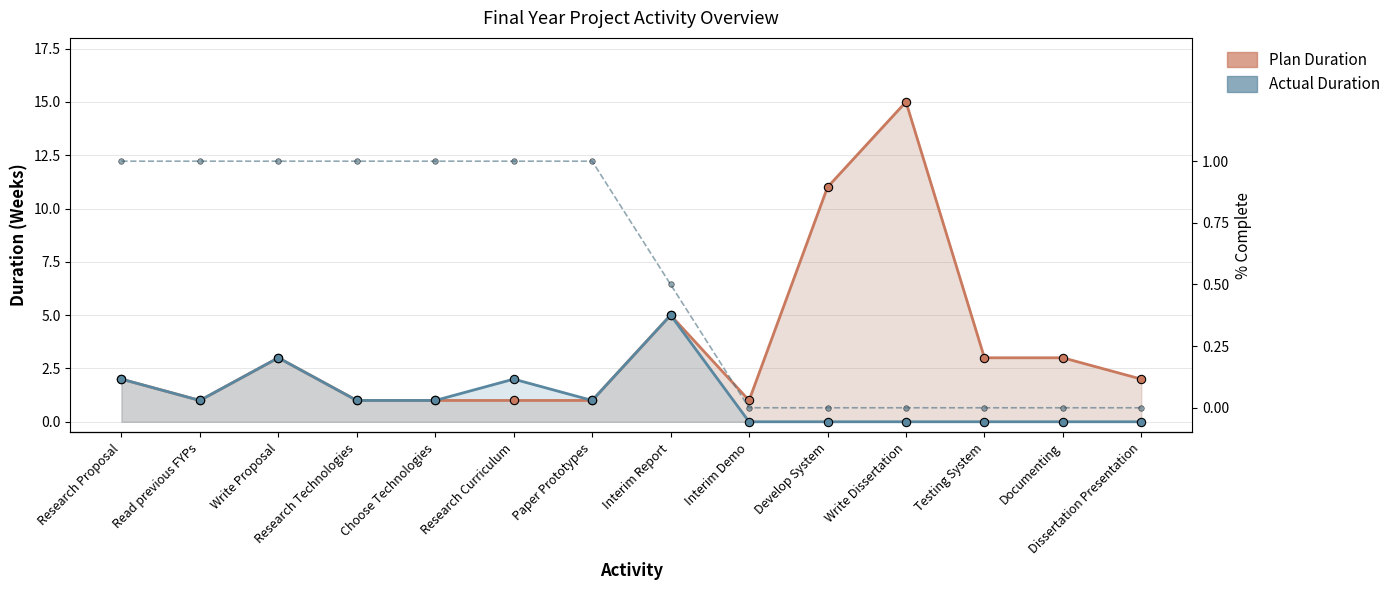

The % Complete series shows 0.4 at Research Technologies. True or false?

False